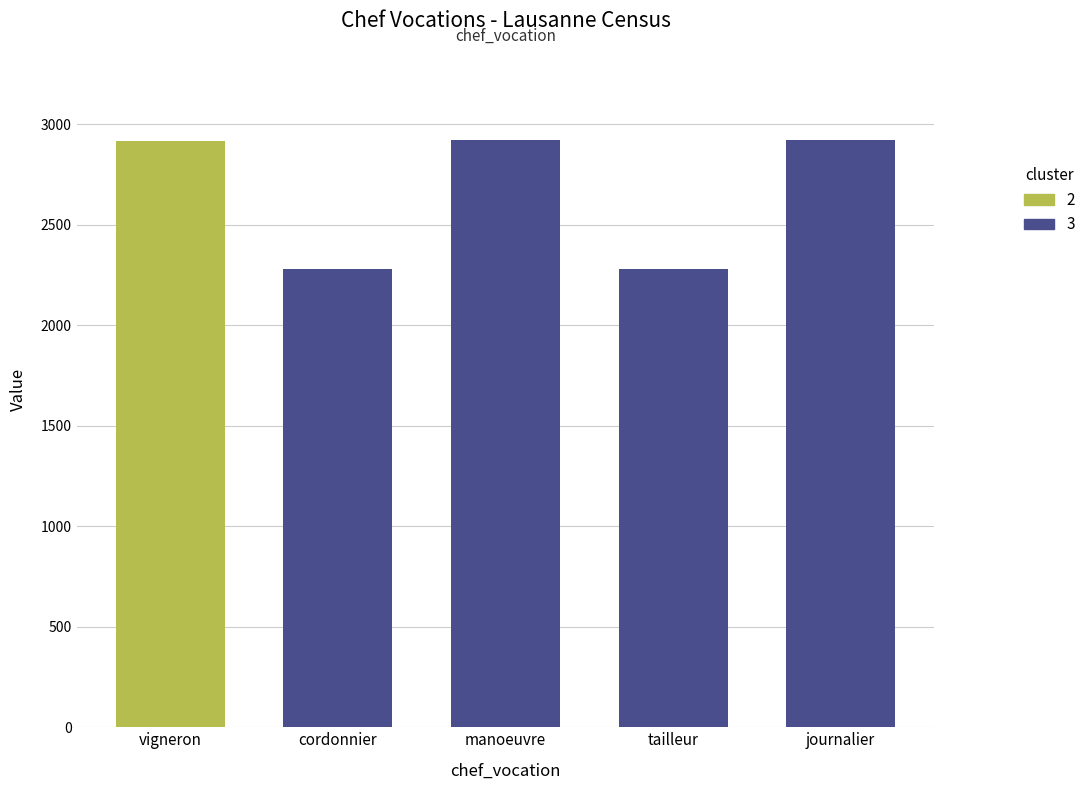

Between tailleur and manoeuvre, which is larger?

manoeuvre